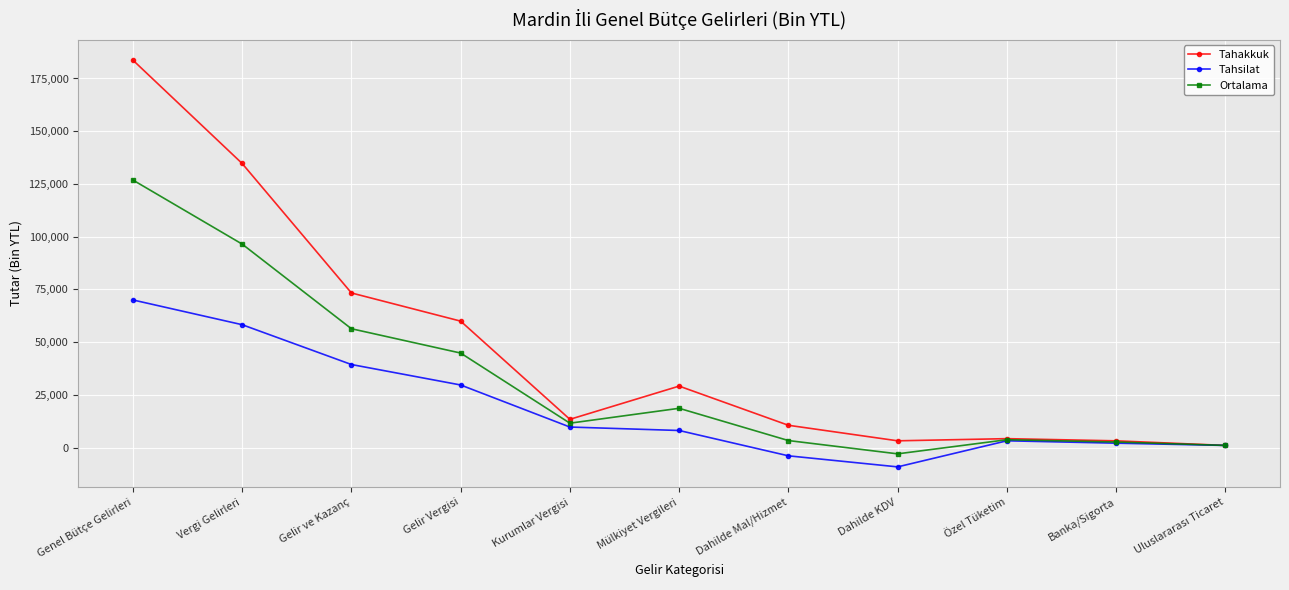

Is the value of Tahsilat at Gelir Vergisi greater than the value of Ortalama at Dahilde Mal/Hizmet?

Yes